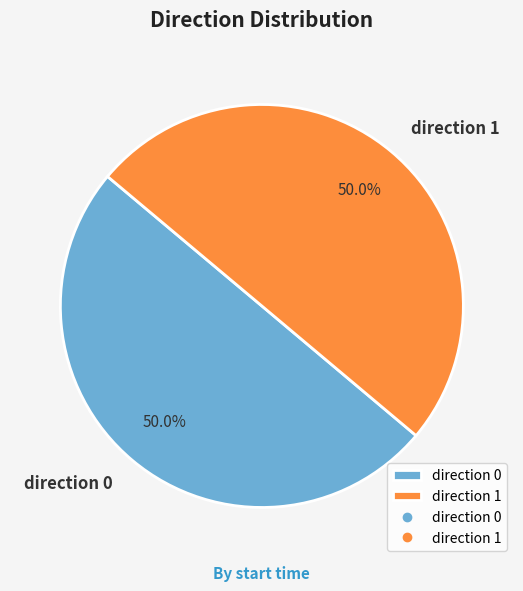

Combined, what portion of the pie is direction 0 and direction 1?

100.0%